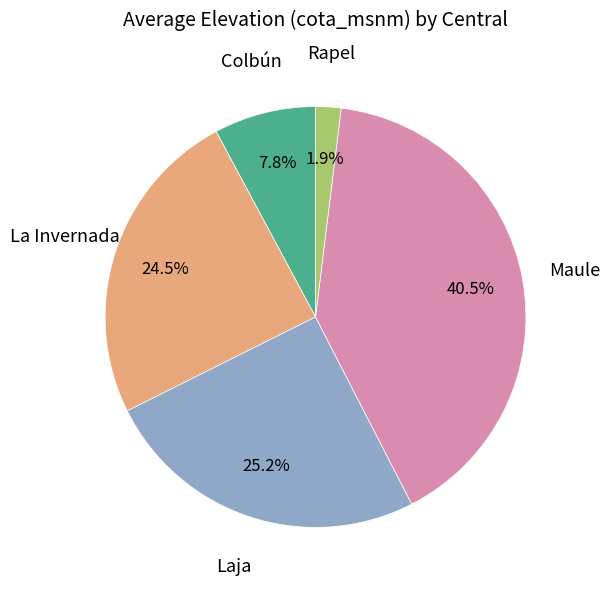

Is there a majority slice in this chart?

No